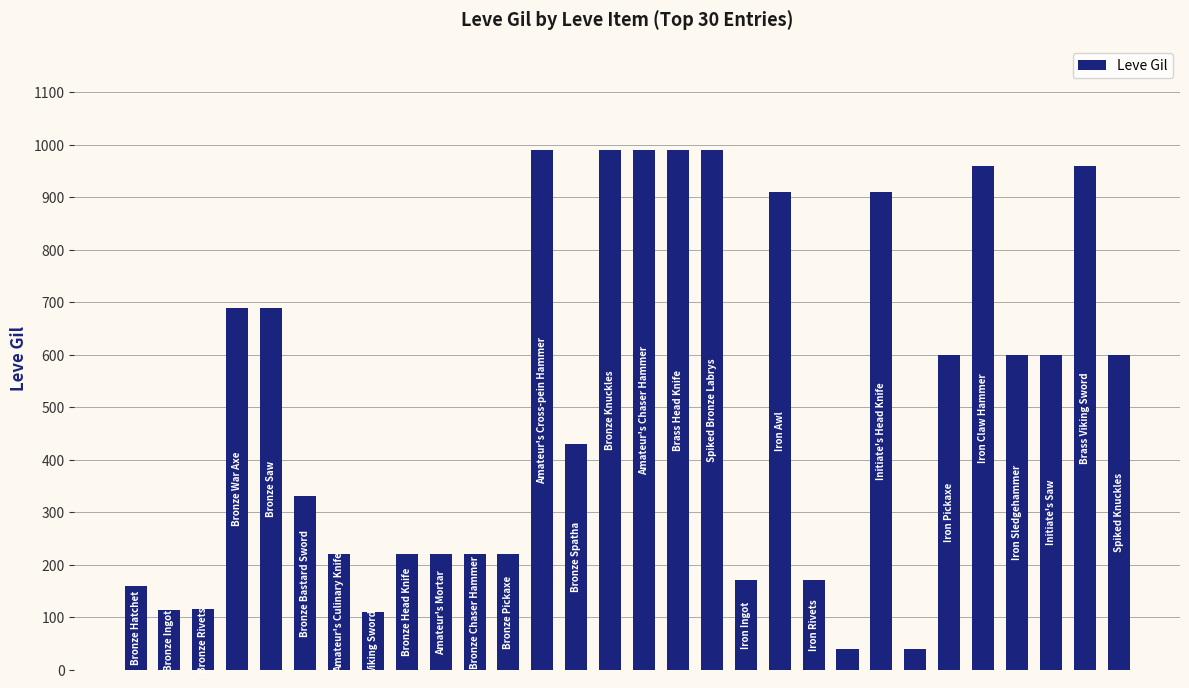

What is the greatest value displayed?

990